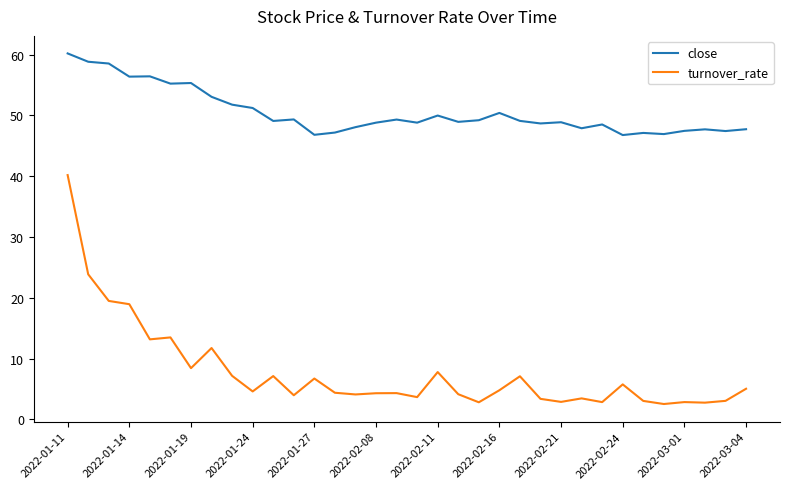

List the series in order of their peak value, highest first.

close, turnover_rate